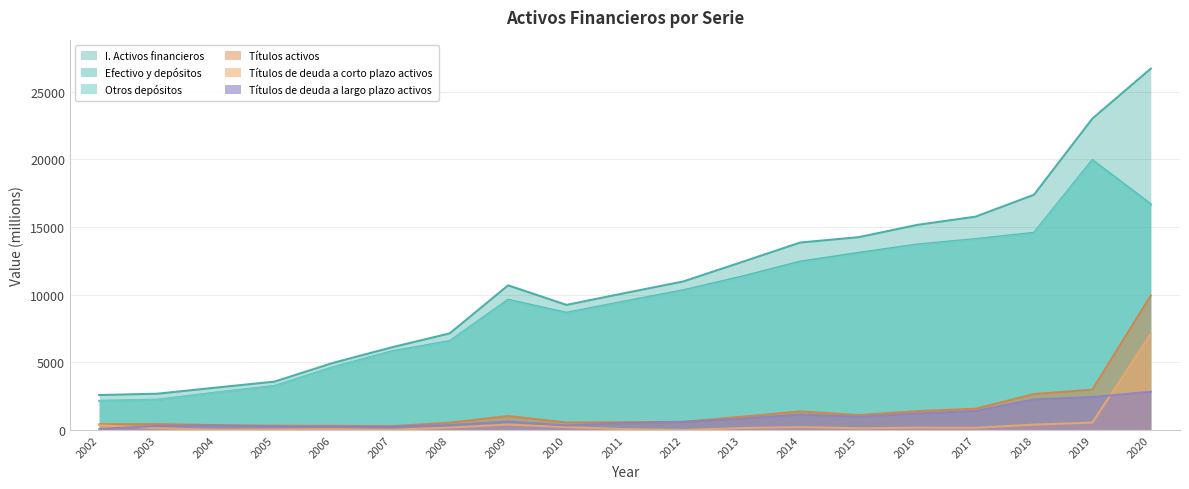

Which label corresponds to the largest value in the chart?

2020